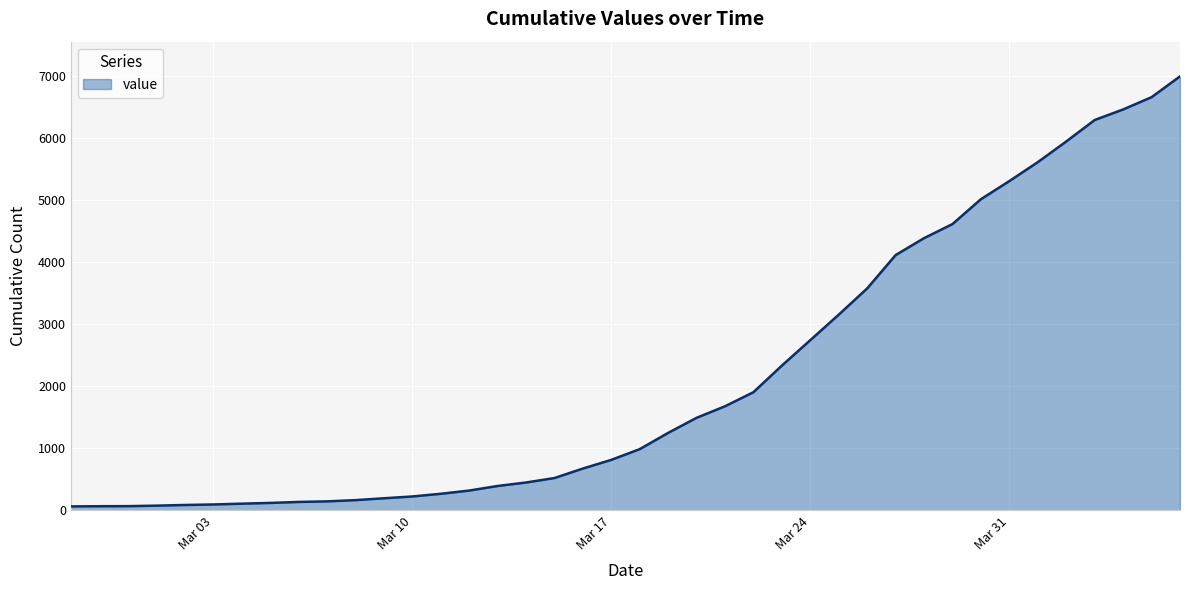

What is the maximum value shown in the chart?

6996